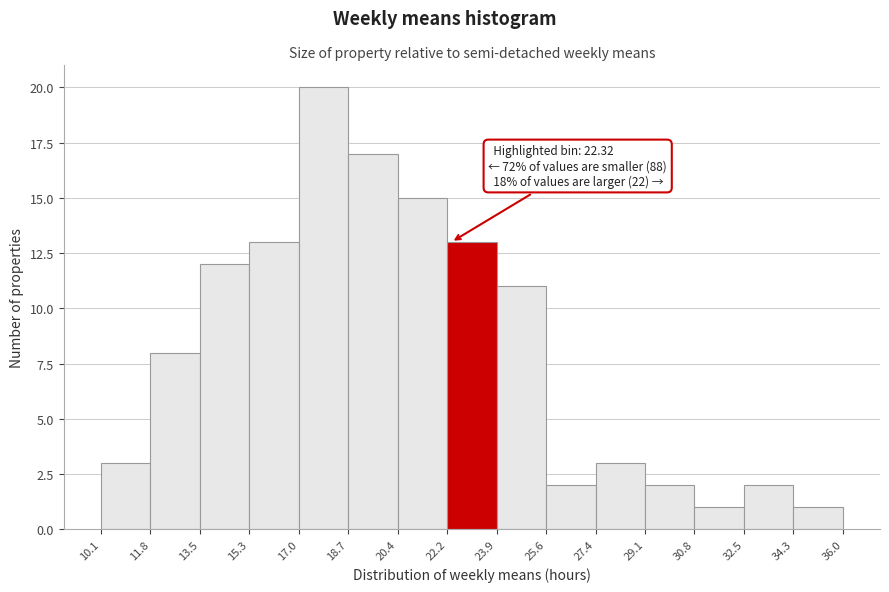

Which range on the x-axis has the tallest bar?

17.0 to 18.7